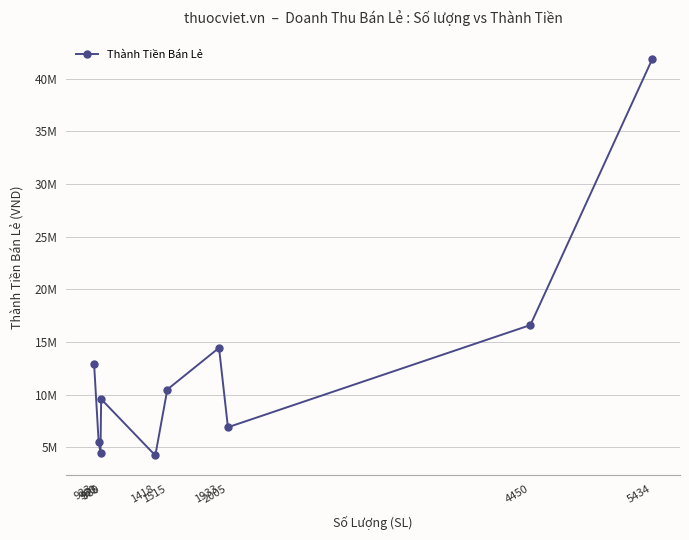

Does the chart display data point markers on the line(s)?

Yes